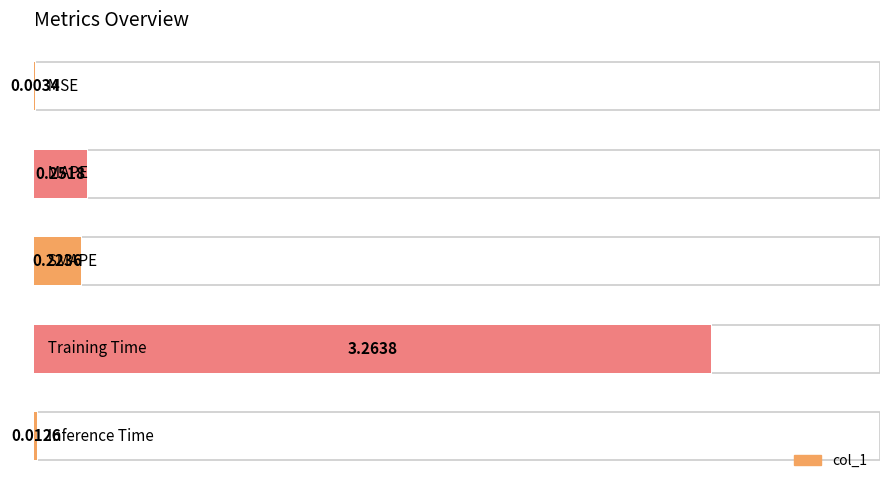

The value at 3 is 3.3. True or false?

True